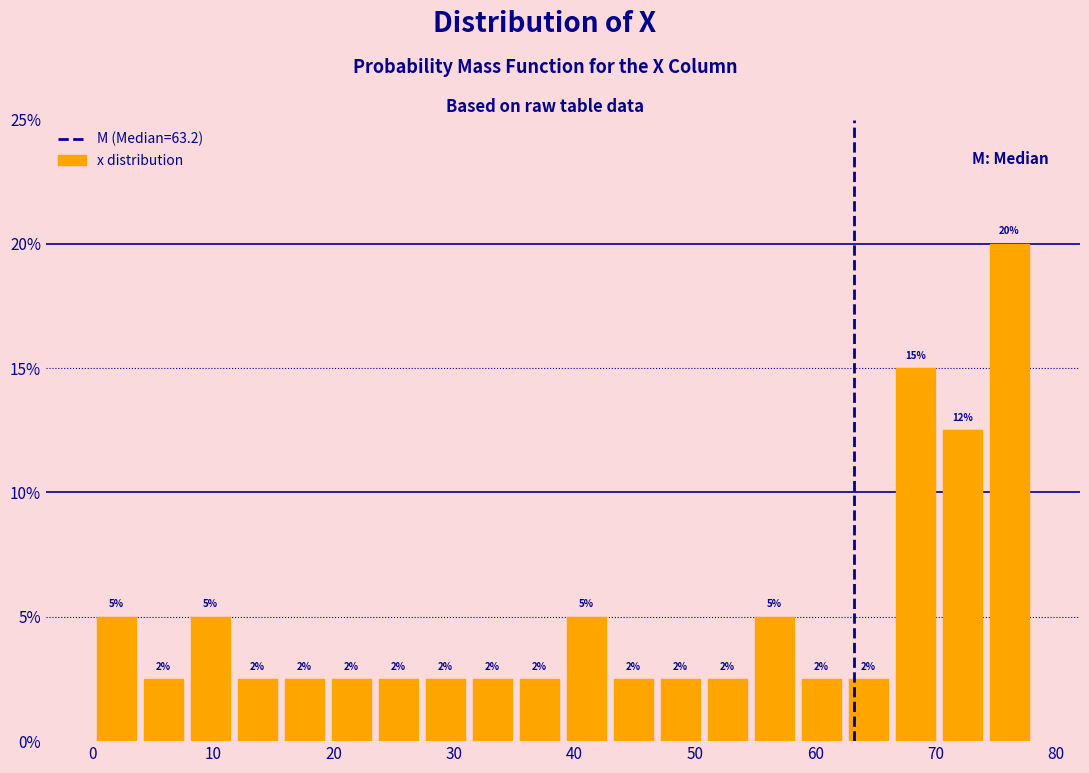

Read against the x-axis, roughly where is the centre of the tallest bar?

76